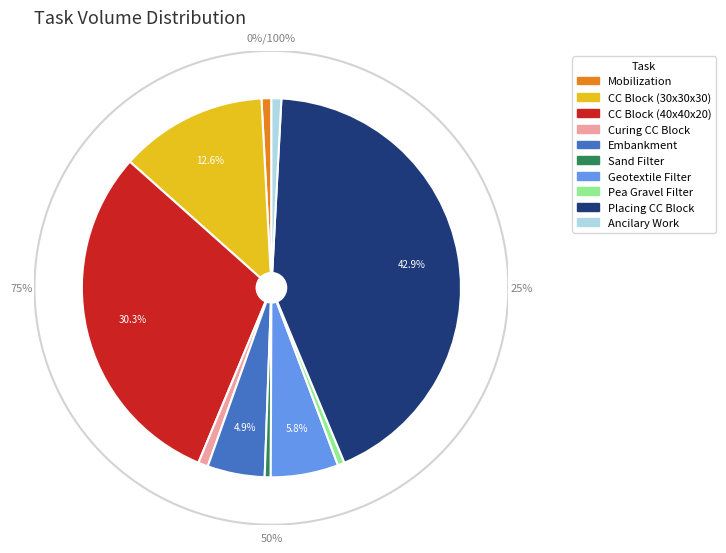

How many segments does this pie chart have?

10